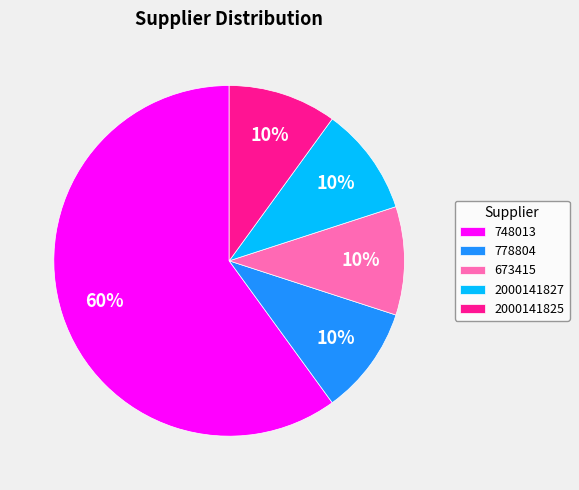

Do 2000141825 and 748013 together represent more than half of the pie?

Yes